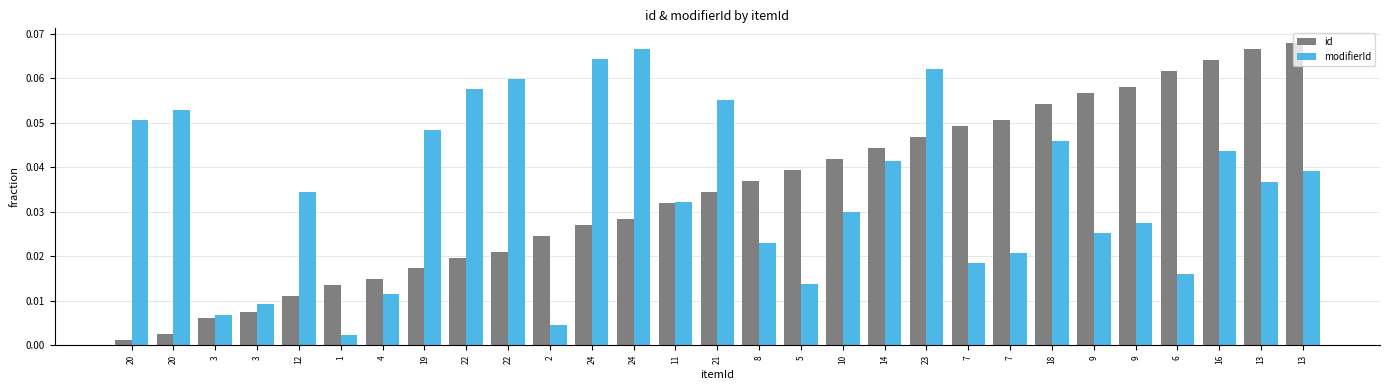

What are all the series names shown in the legend?

id, modifierId